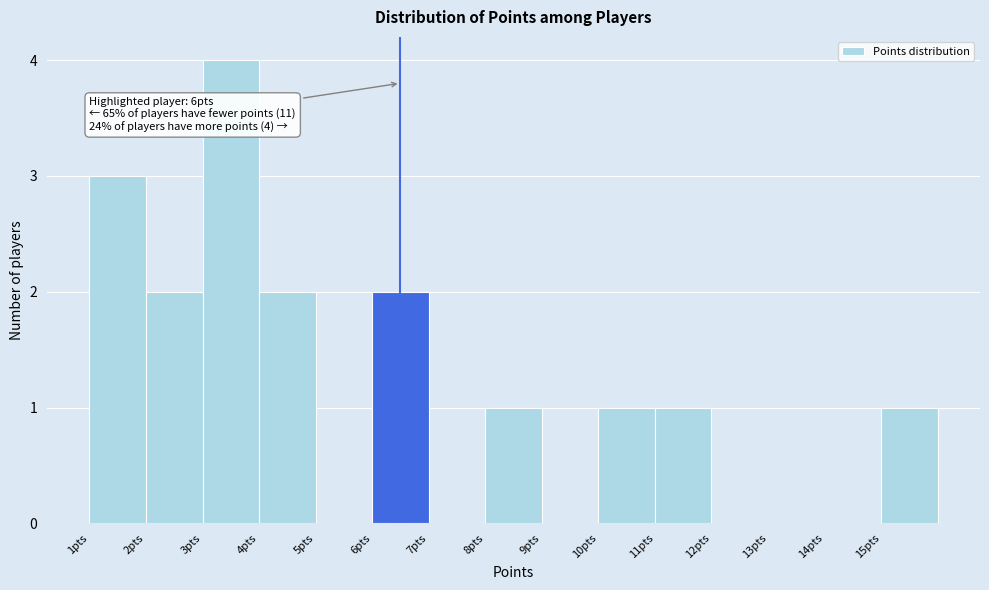

Over which range of the x-axis is the bar tallest?

3 to 4